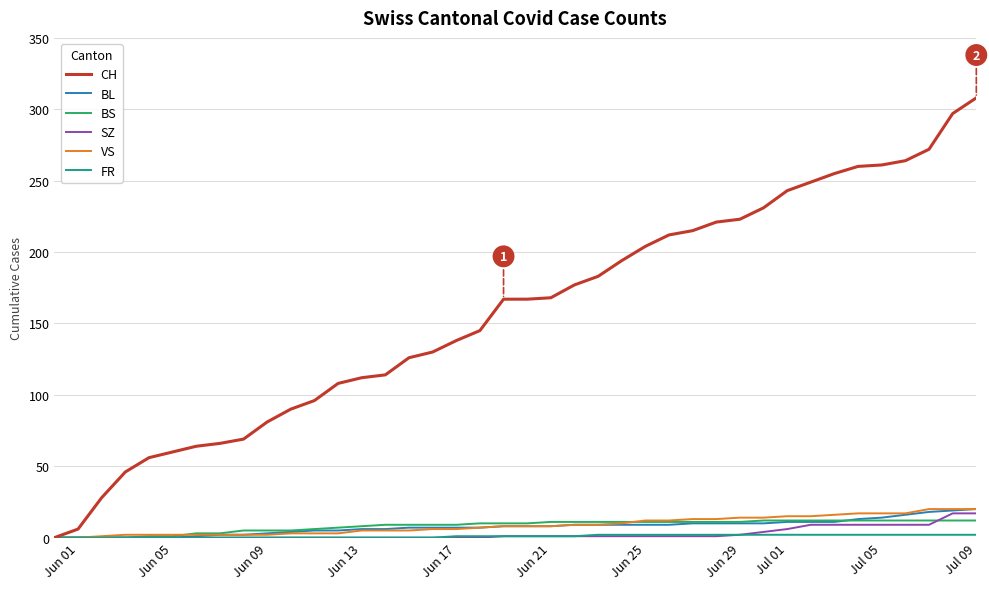

Which series has the largest range (max minus min)?

CH